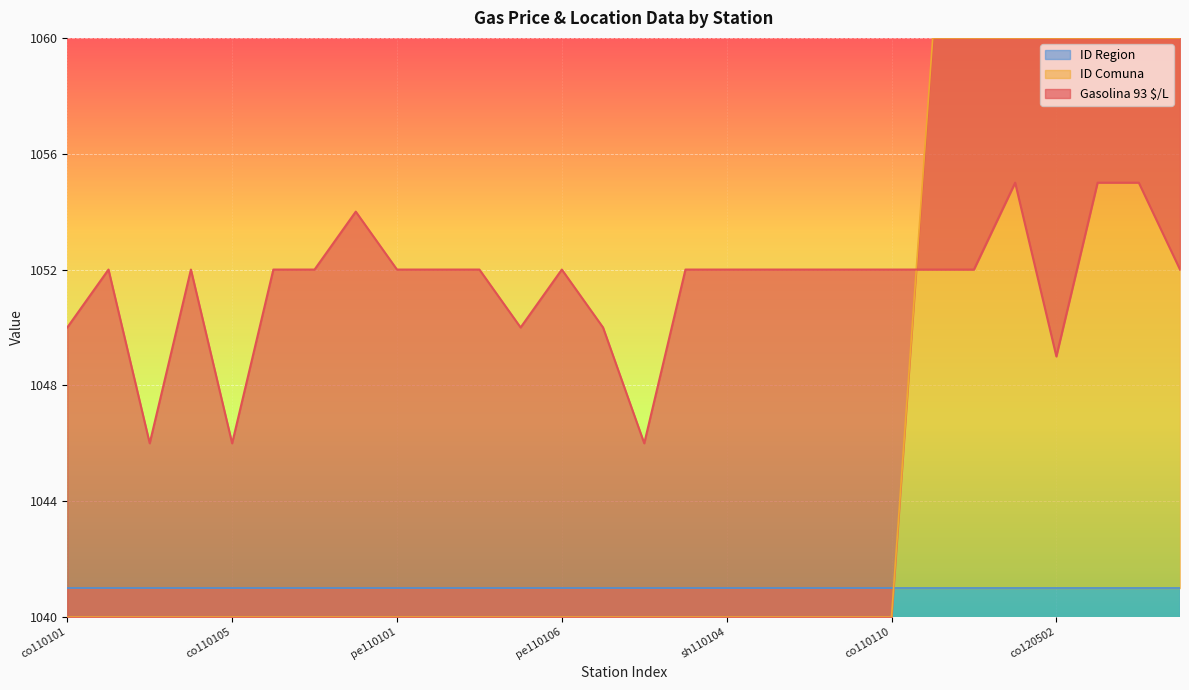

Is it true that ID Comuna equals 1040.0 at co110110?

True